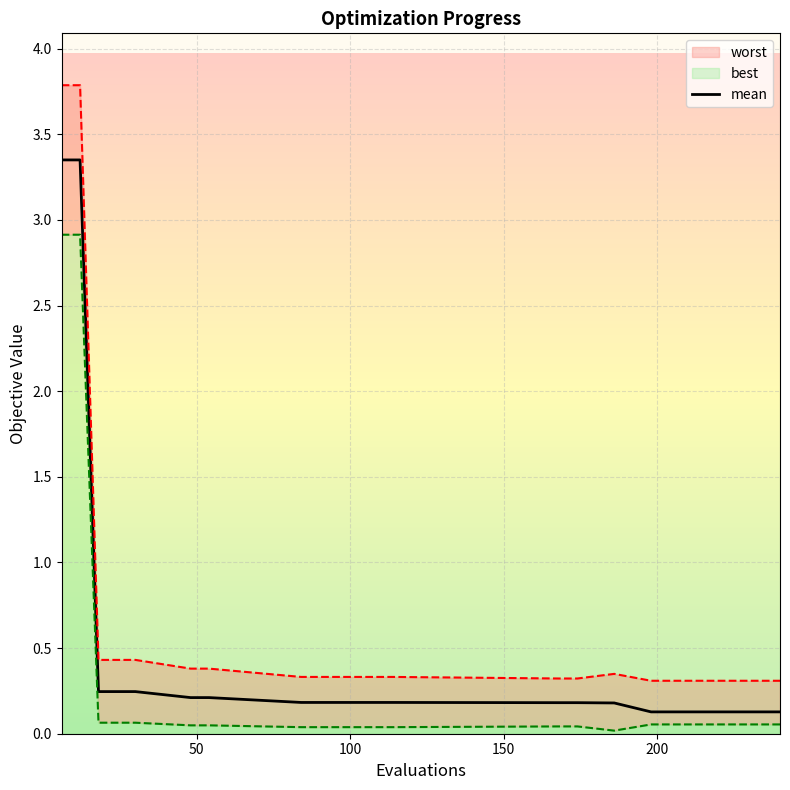

What is the sum of all values?

10.0